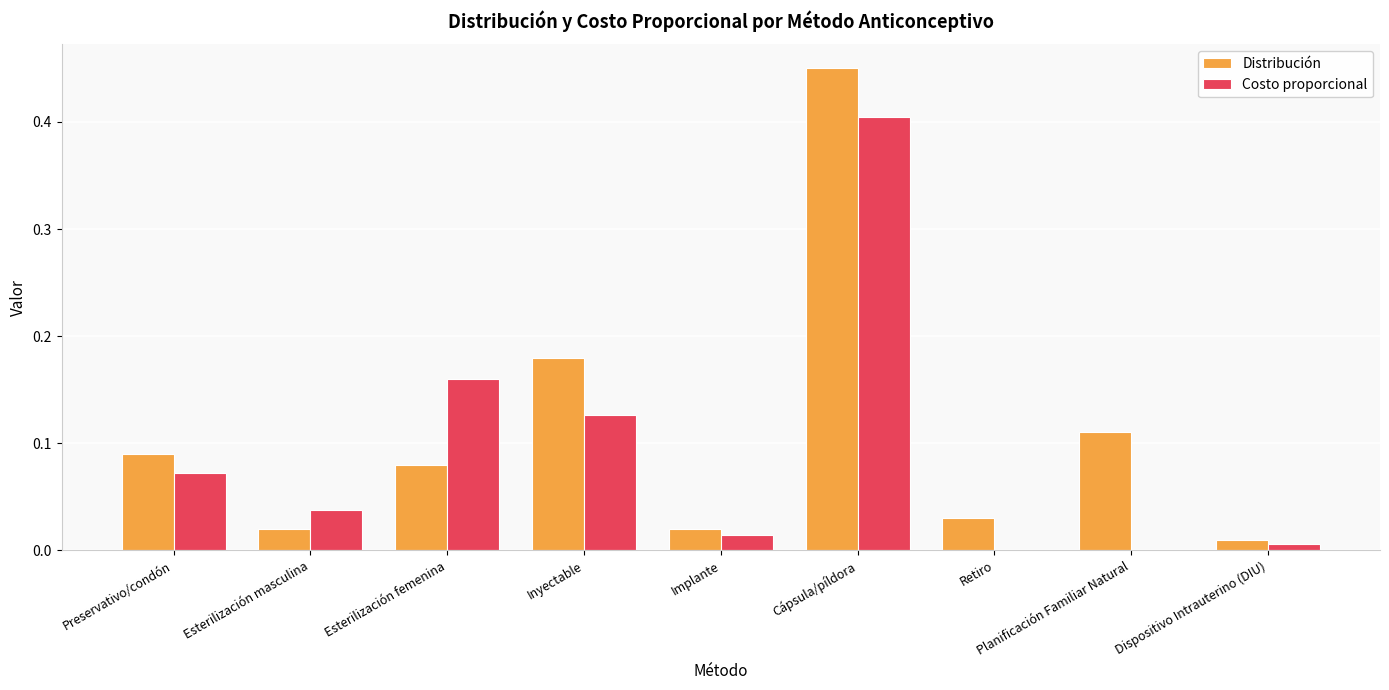

Is the value of Costo proporcional at Retiro greater than the value of Distribución at Dispositivo Intrauterino (DIU)?

No